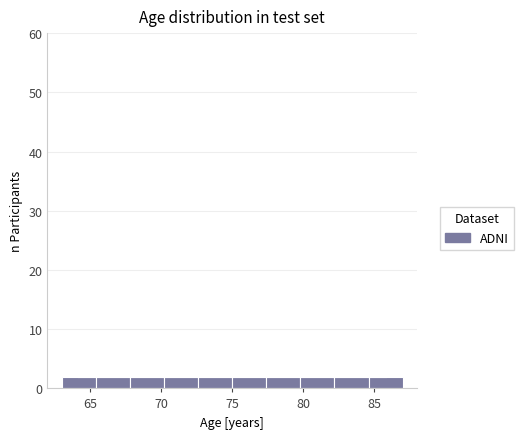

Reading left to right, transcribe this chart: for each bar, give the range it covers on the x-axis and its height. Neither the bar edges nor the heights are printed on the chart, so give them approximately, as read against the axes.

63.0 to 65.4: 2
65.4 to 67.8: 2
67.8 to 70.2: 2
70.2 to 72.6: 2
72.6 to 75.0: 2
75.0 to 77.4: 2
77.4 to 79.8: 2
79.8 to 82.2: 2
82.2 to 84.6: 2
84.6 to 87.0: 2